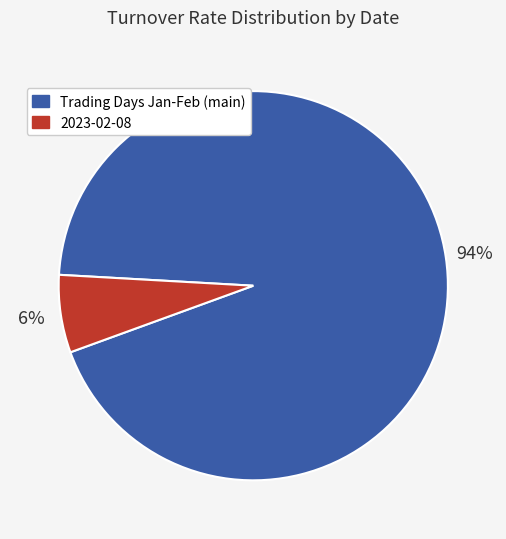

To the nearest percent, what is the average slice percentage?

50%